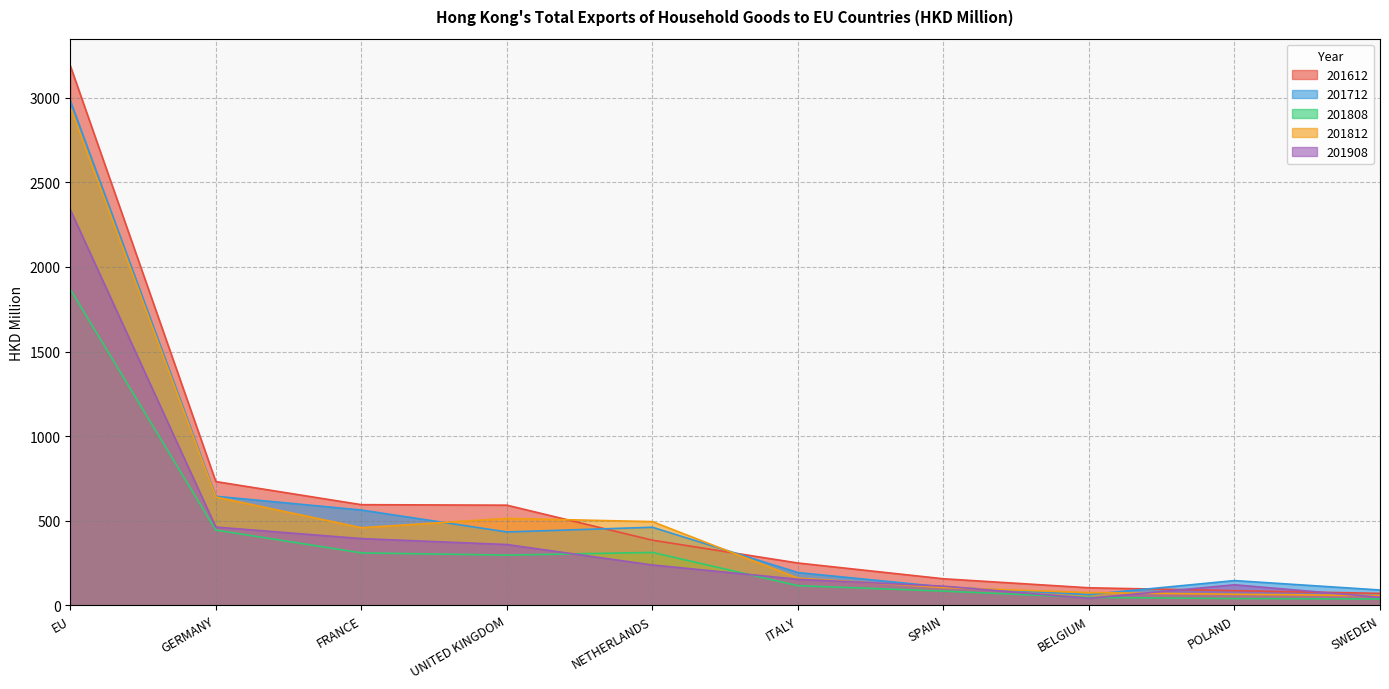

What is the smallest value displayed?

37.5